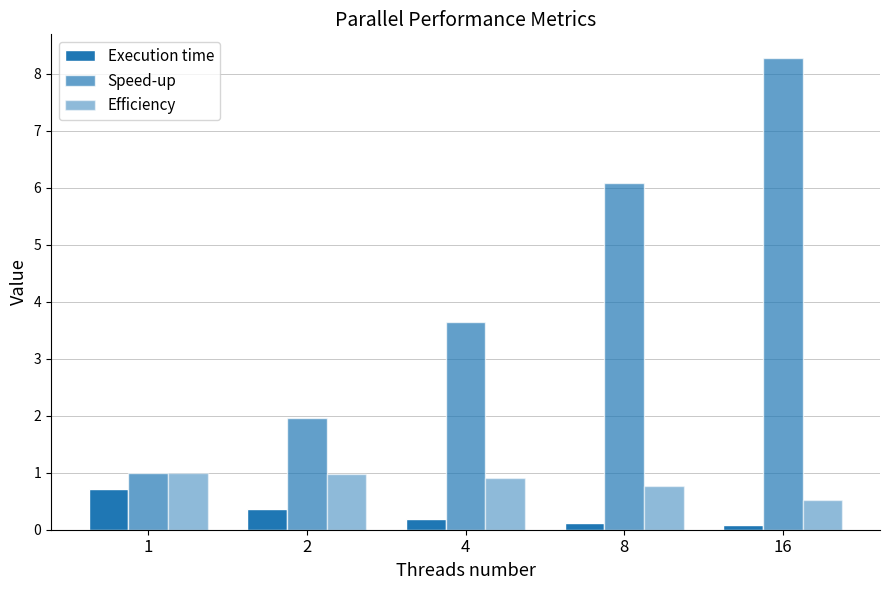

Reading left to right, what are all the values shown in this chart?

Execution time: 0.7	0.4	0.2	0.1	0.1
Speed-up: 1.0	2.0	3.7	6.1	8.3
Efficiency: 1.0	1.0	0.9	0.8	0.5